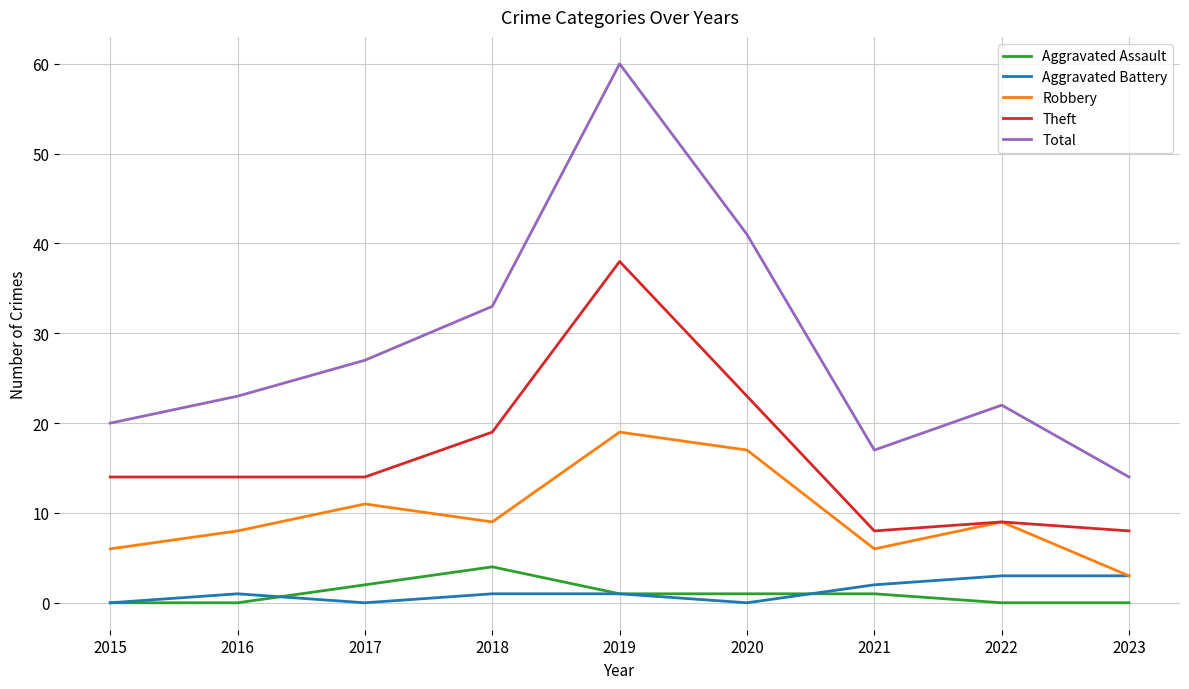

Reading left to right, list all the values displayed in this chart.

Aggravated Assault: 2015=0	2016=0	2017=2	2018=4	2019=1	2020=1	2021=1	2022=0	2023=0
Aggravated Battery: 2015=0	2016=1	2017=0	2018=1	2019=1	2020=0	2021=2	2022=3	2023=3
Robbery: 2015=6	2016=8	2017=11	2018=9	2019=19	2020=17	2021=6	2022=9	2023=3
Theft: 2015=14	2016=14	2017=14	2018=19	2019=38	2020=23	2021=8	2022=9	2023=8
Total: 2015=20	2016=23	2017=27	2018=33	2019=60	2020=41	2021=17	2022=22	2023=14